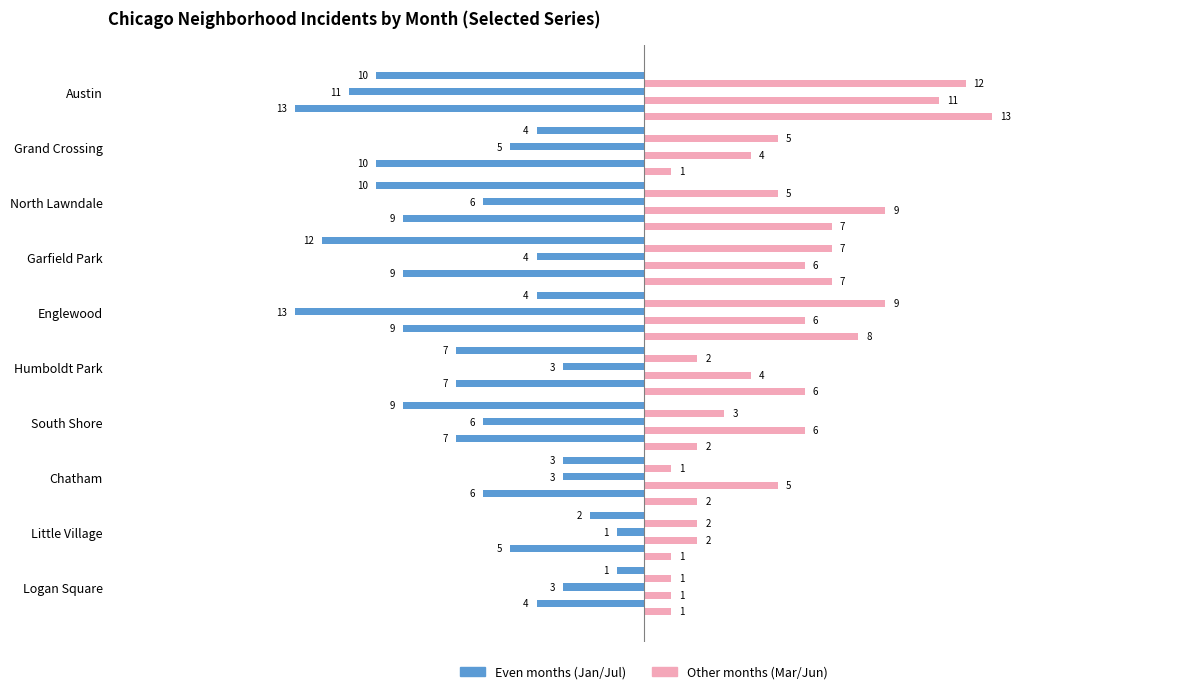

Count the number of data series in this chart.

6